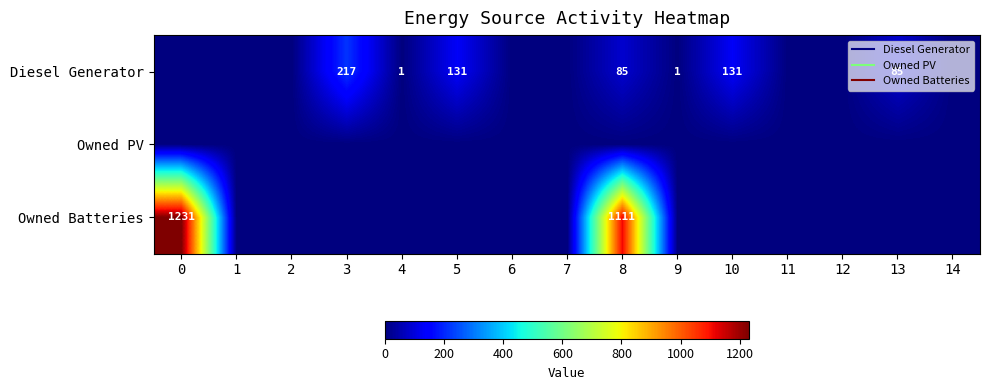

What is the difference between the maximum and minimum values in the Owned Batteries series?

1231